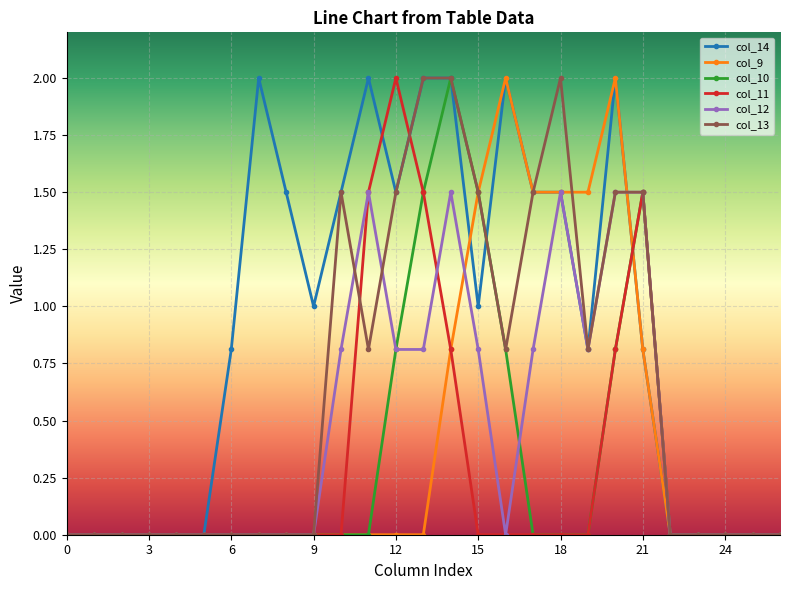

What is the value of the col_14 point at the 14th from the left?

2.0